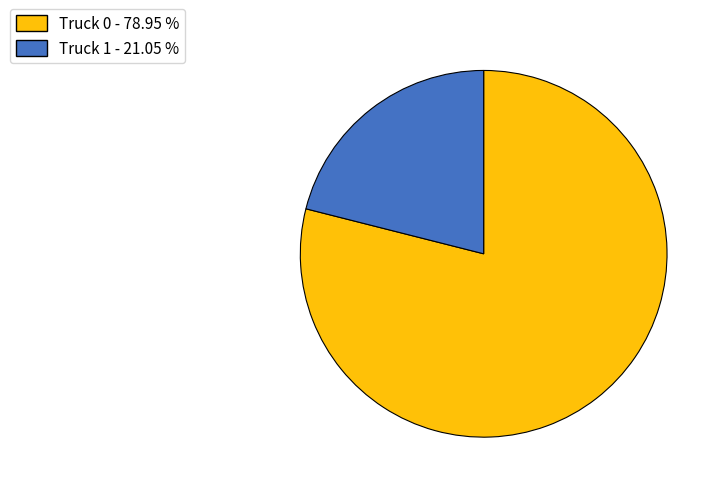

What is the largest slice in the pie chart?

Truck 0